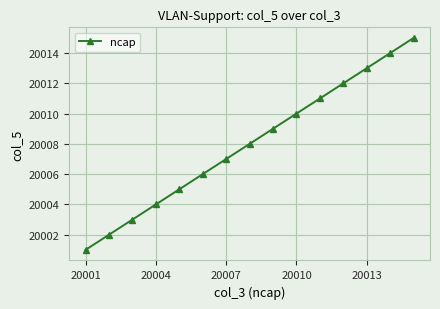

What is the value of the 14th point from the left?

20014